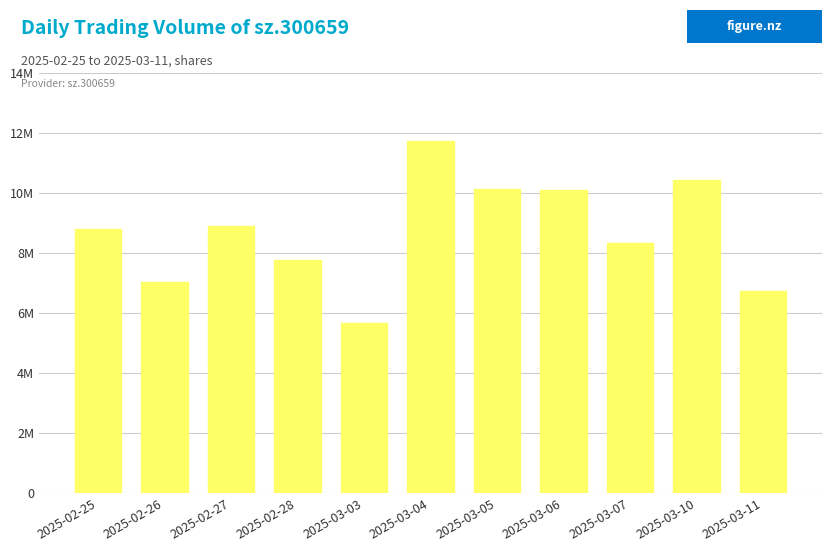

What is the sum of all values?

95425267